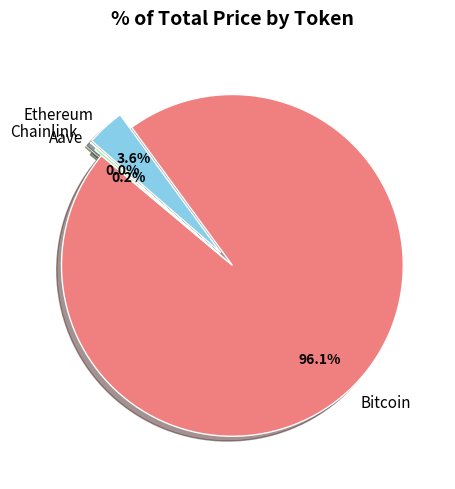

Is Ethereum the majority of the pie?

No